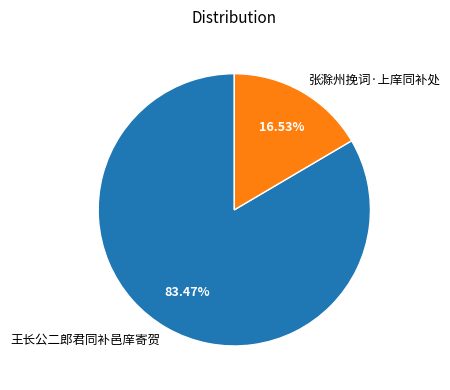

To the nearest percent, what is the difference between the largest and smallest slice percentages?

67%